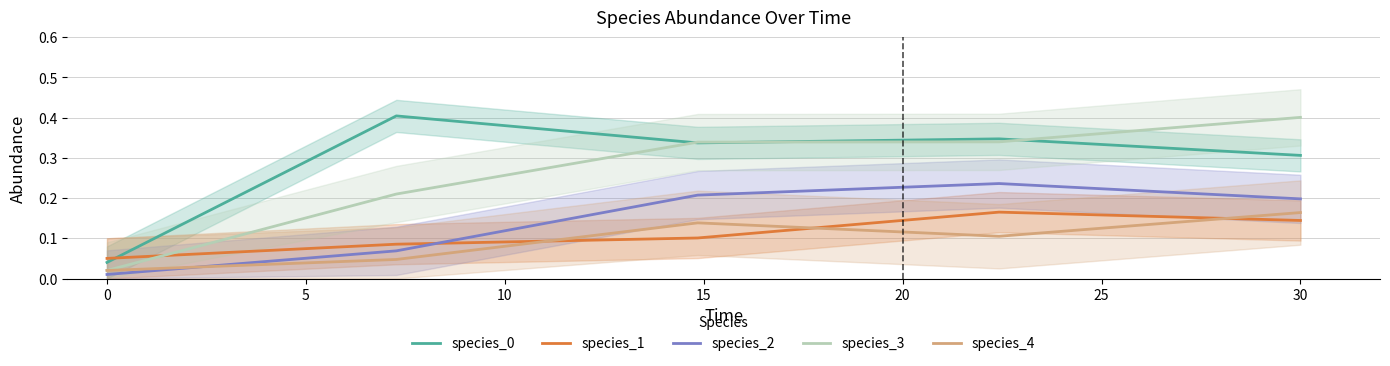

What are all the series names shown in the legend?

species_0, species_1, species_2, species_3, species_4